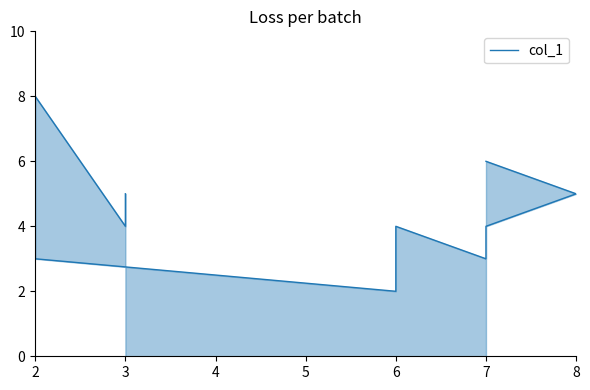

How many interior local peaks (higher than both neighbors) does the data have?

2